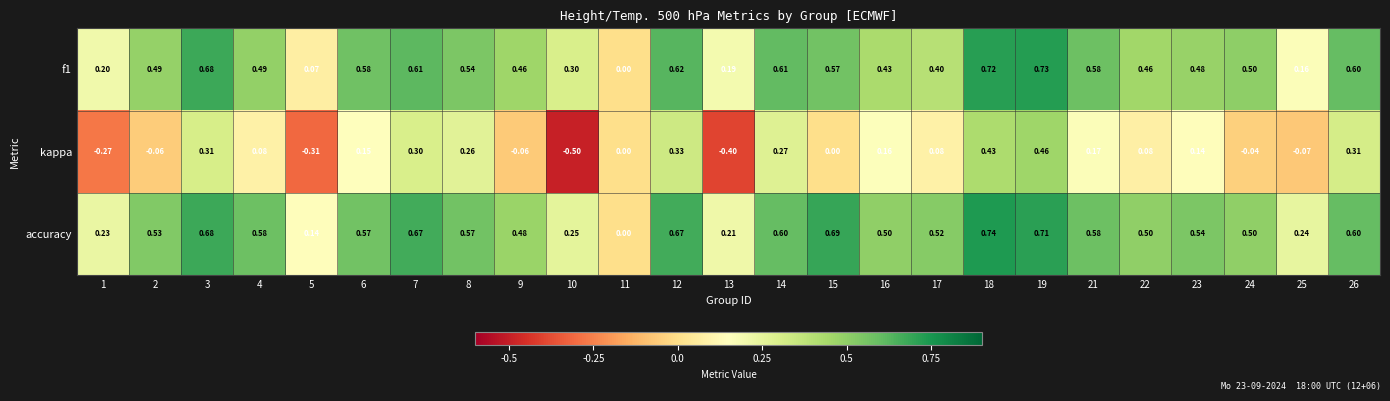

Between 6 and 19, which series saw the biggest shift?

kappa